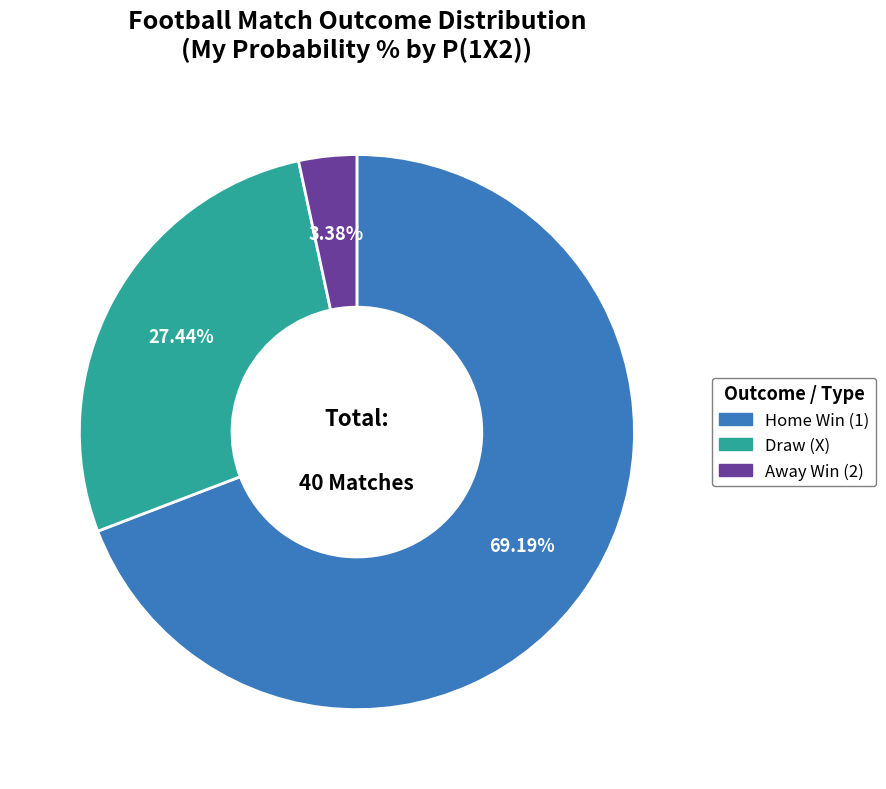

Is there a majority slice in this chart?

Yes